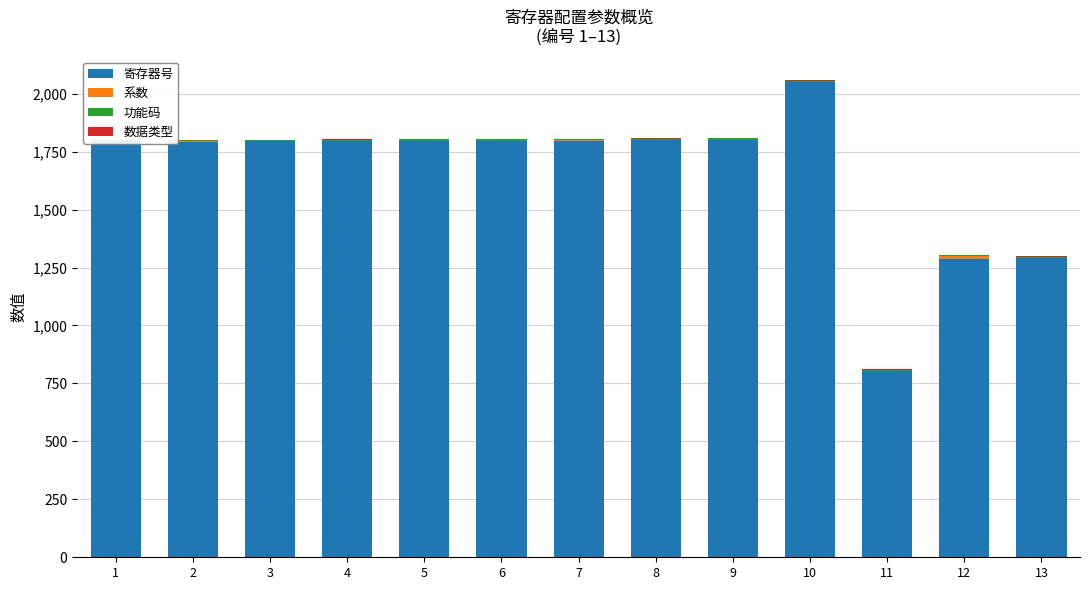

Rank the categories by 数据类型 value from lowest to highest.

1, 2, 3, 4, 5, 6, 7, 8, 9, 10, 11, 12, 13